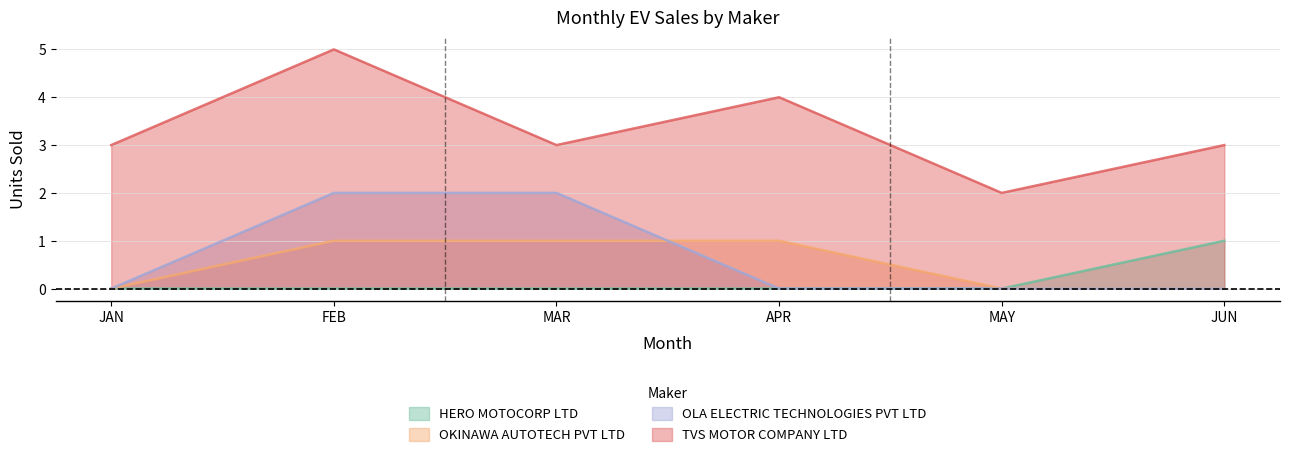

What is the sum of all TVS MOTOR COMPANY LTD values?

20